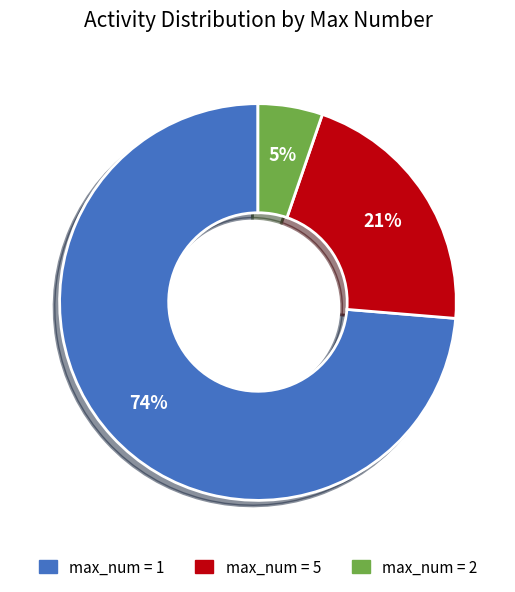

To the nearest percent, what is the average slice percentage?

33%